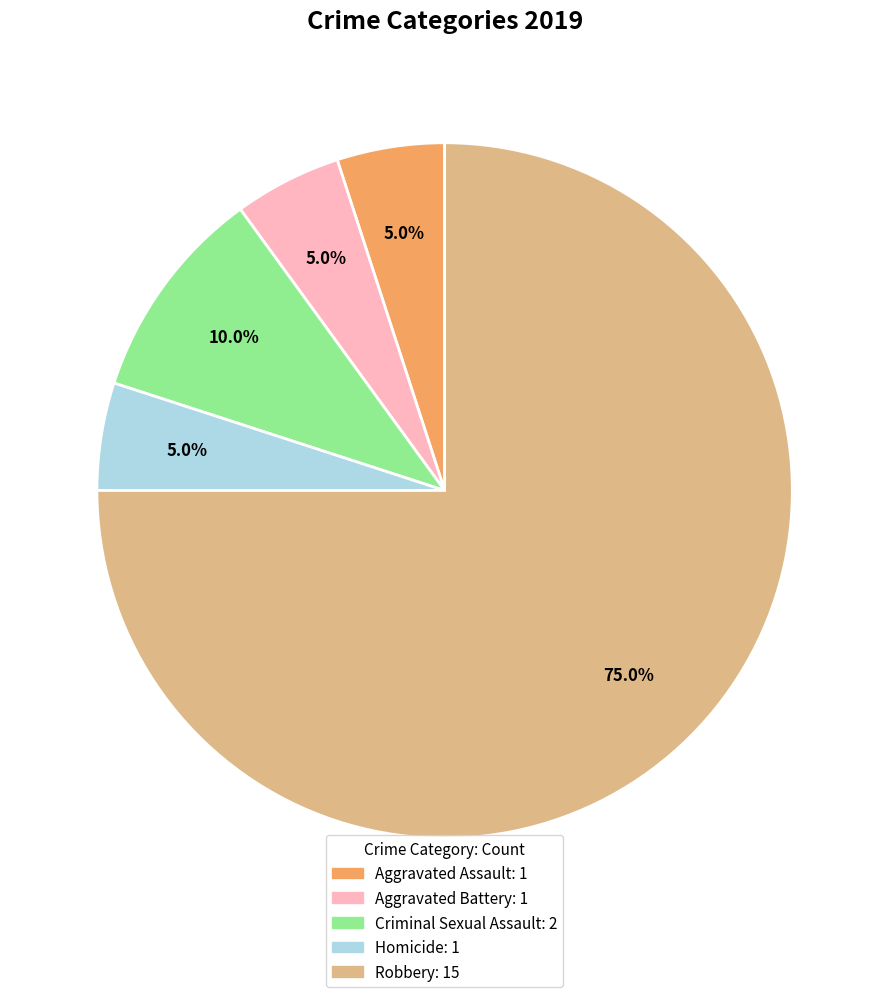

How many segments does this pie chart have?

5